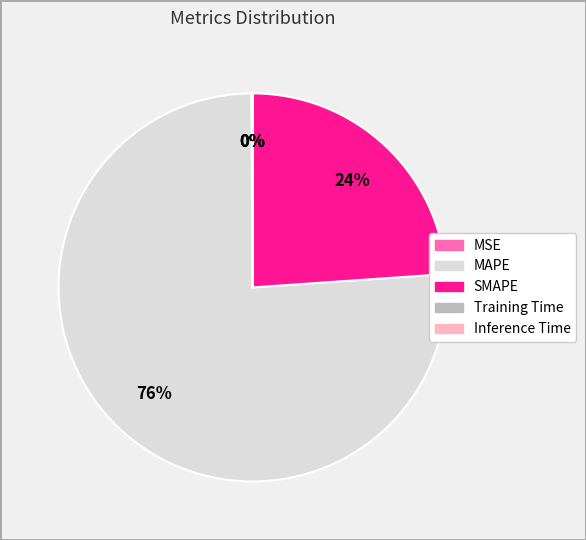

To the nearest percent, what is the difference between the largest and smallest slice percentages?

76%